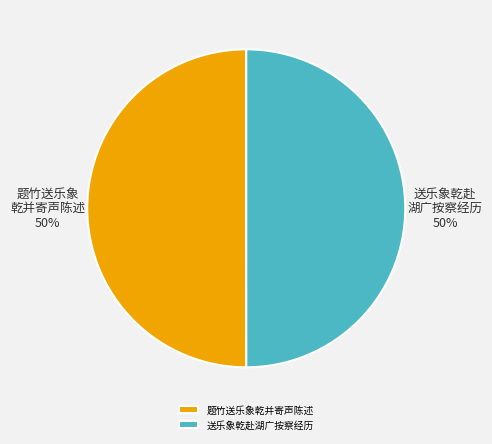

What percentage is the 送乐象乾赴湖广按察经历 slice, to the nearest percent?

50%